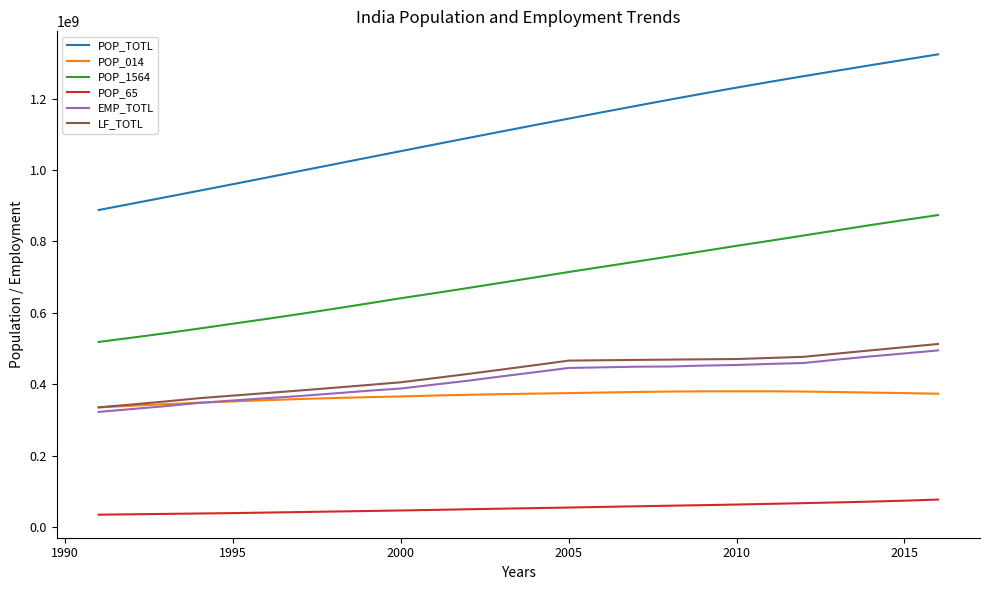

Does the chart have visible grid lines?

No